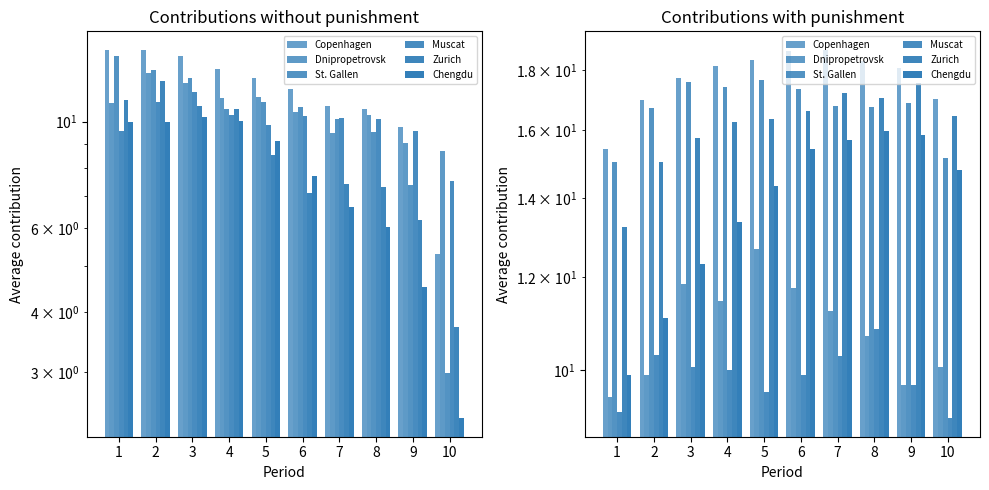

True or false: Muscat has a value of 13.4 at 1.

False